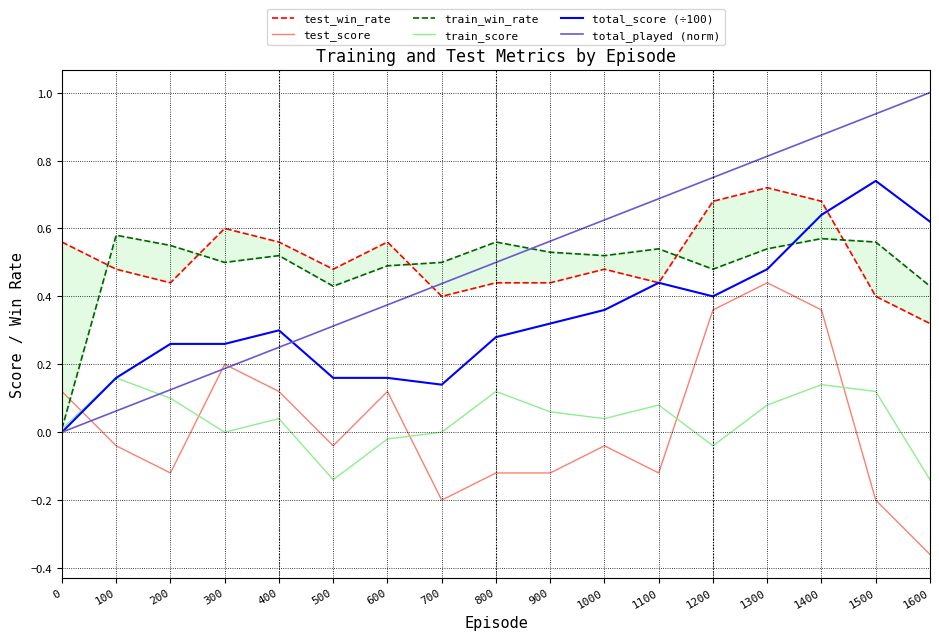

True or false: test_win_rate and train_score cross at least once.

False